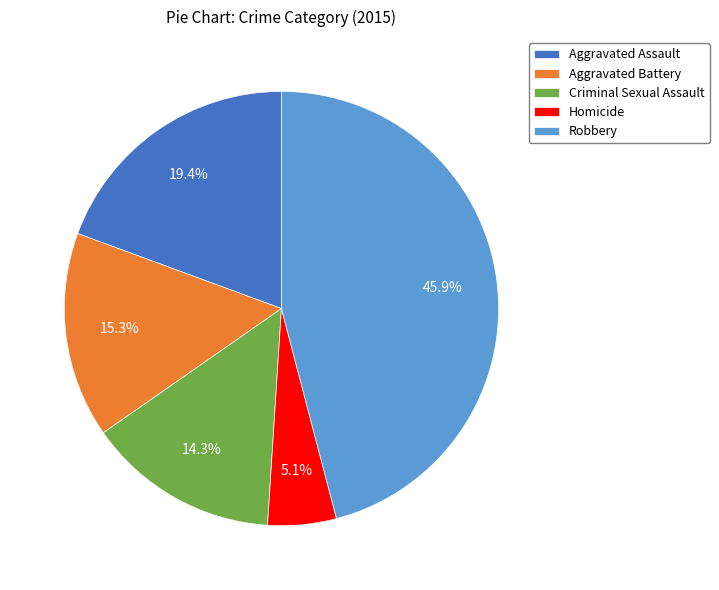

True or false: Homicide accounts for 5% of the total.

True